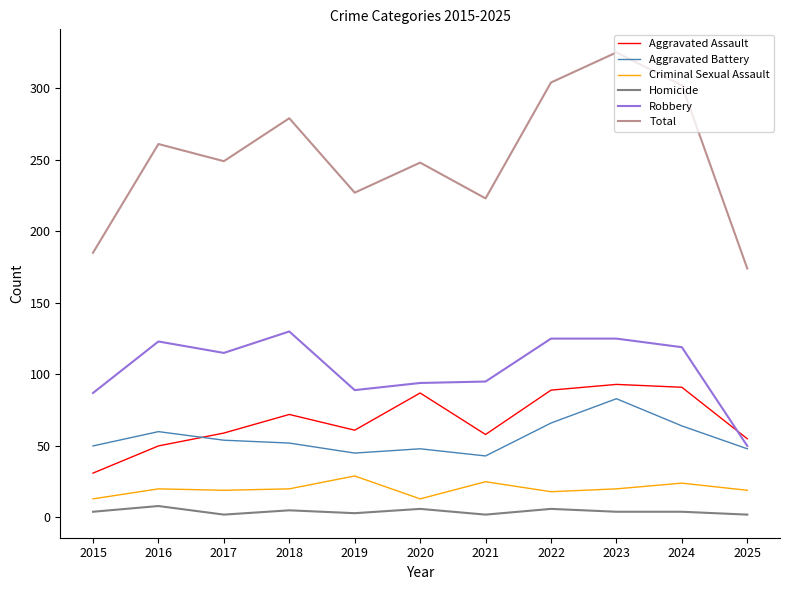

What is the maximum value shown in the chart?

325